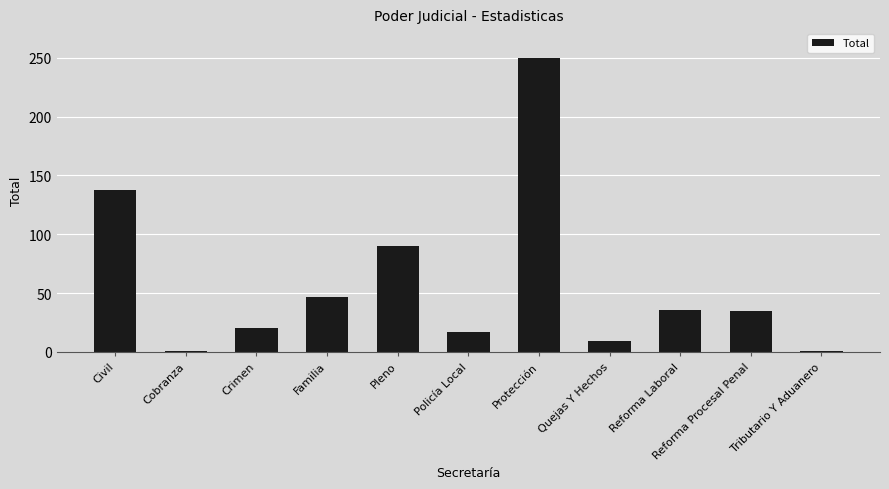

The value at Policía Local is 28. True or false?

False